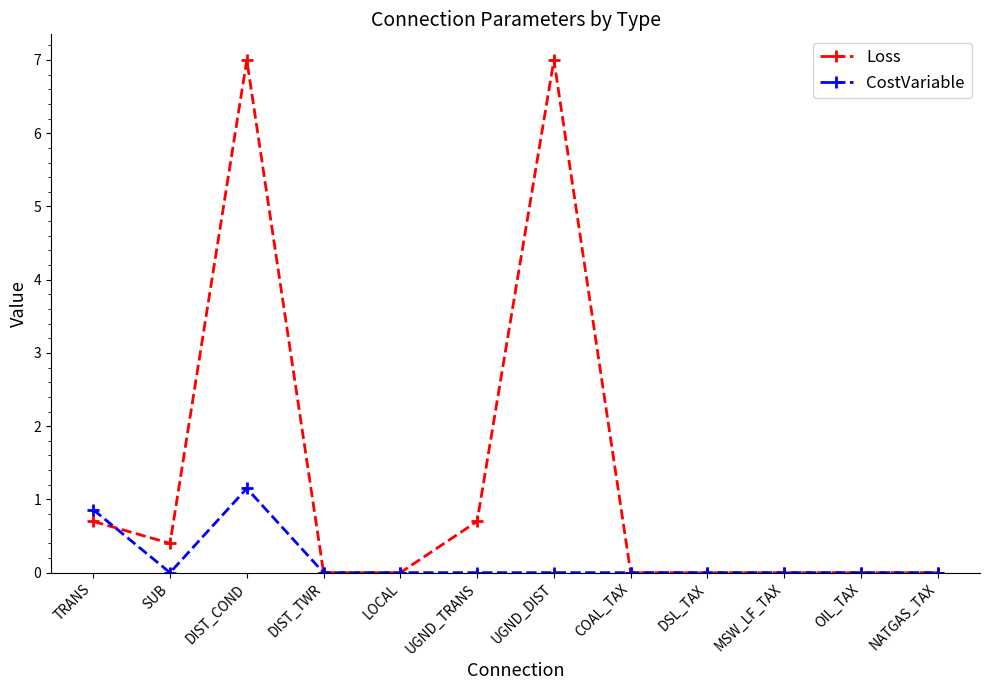

At which category does CostVariable reach its first local peak?

DIST_COND